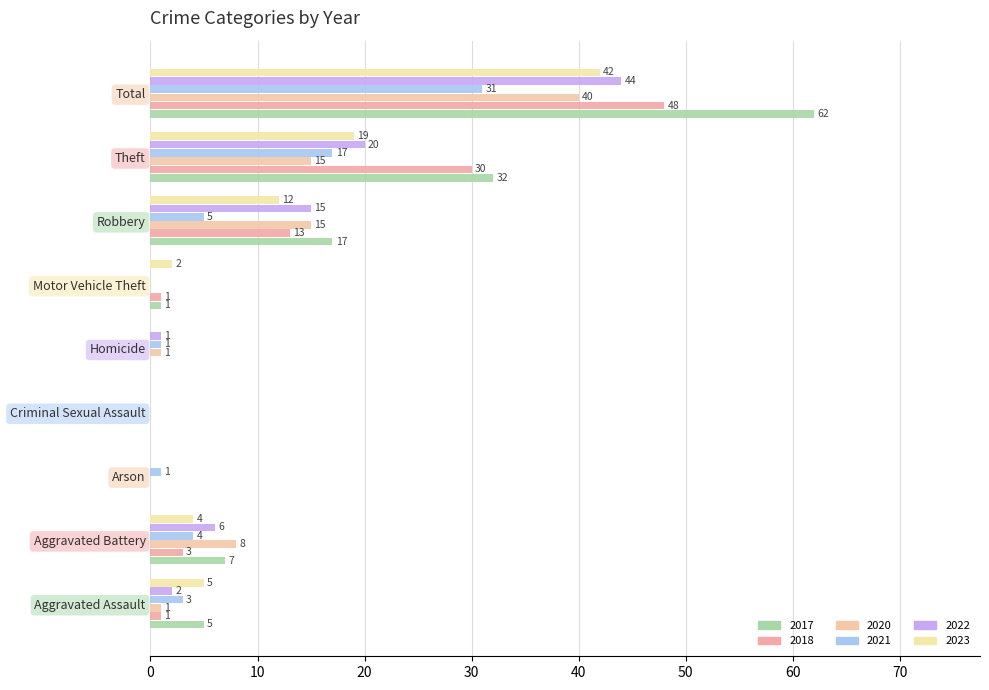

How many series are shown in this chart?

6